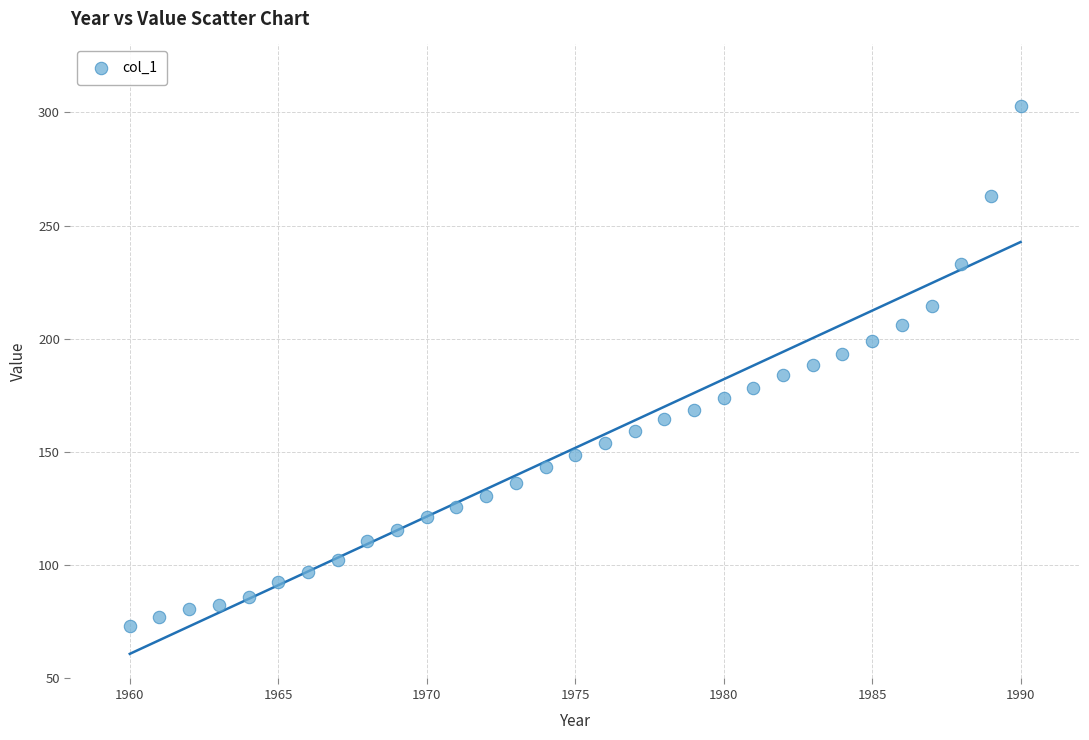

What is the range of X values (max minus min)?

30.0